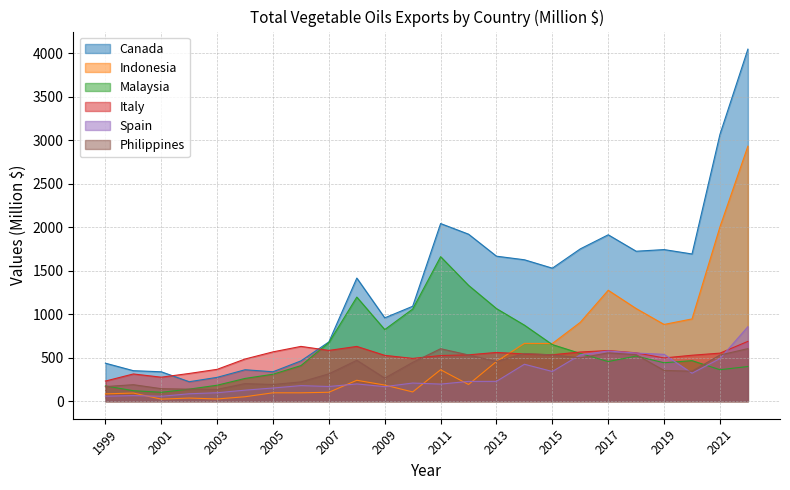

Which category has the highest value across all series?

2022